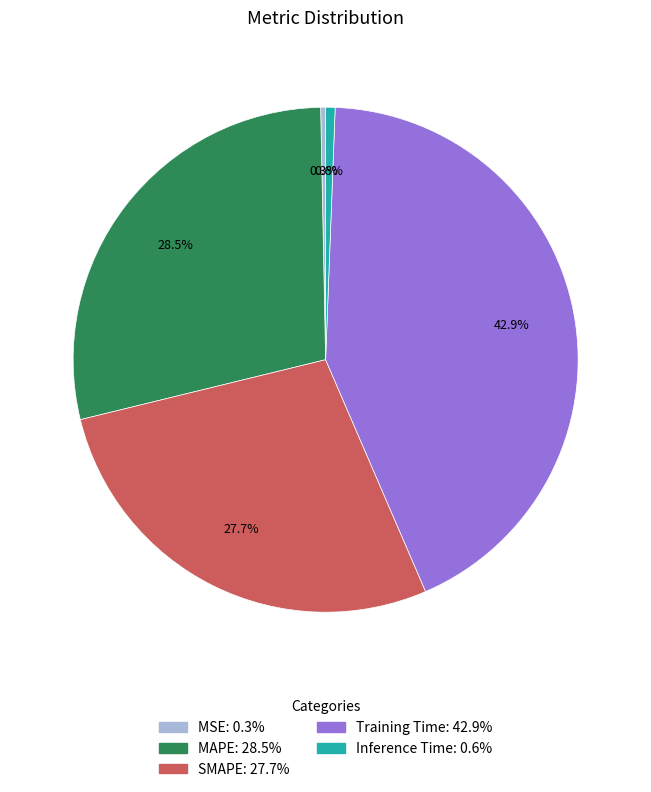

Count the number of slices in the pie.

5